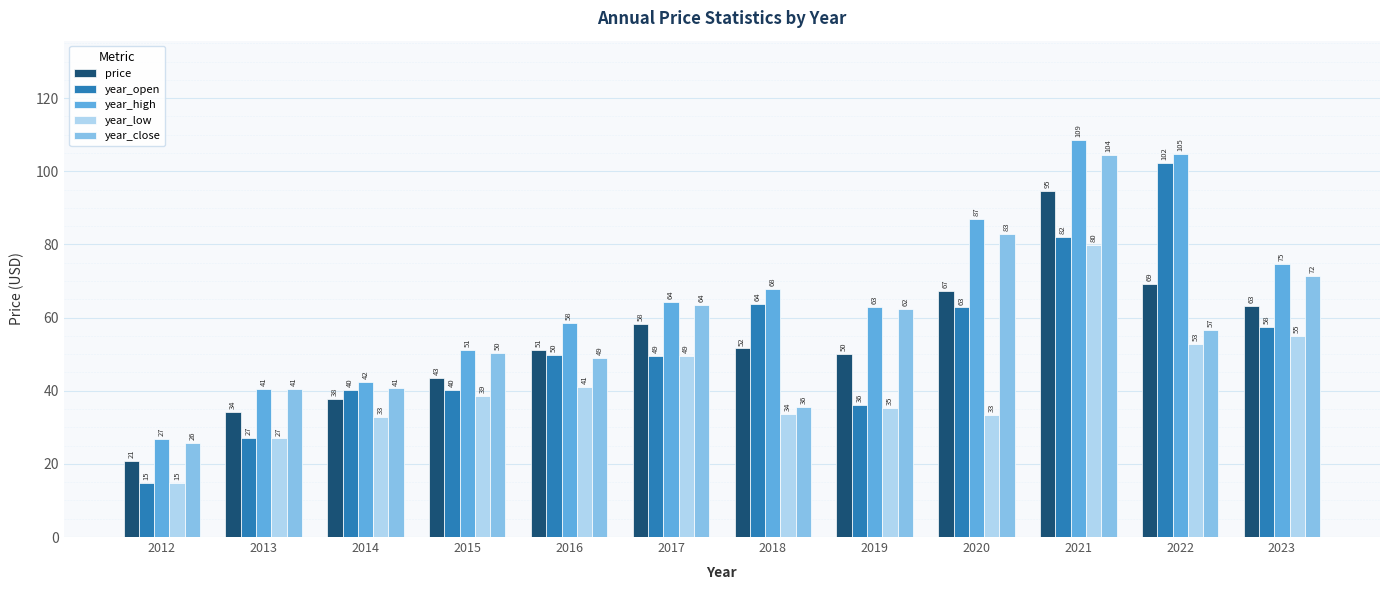

At which label is year_high closest to 67?

2018